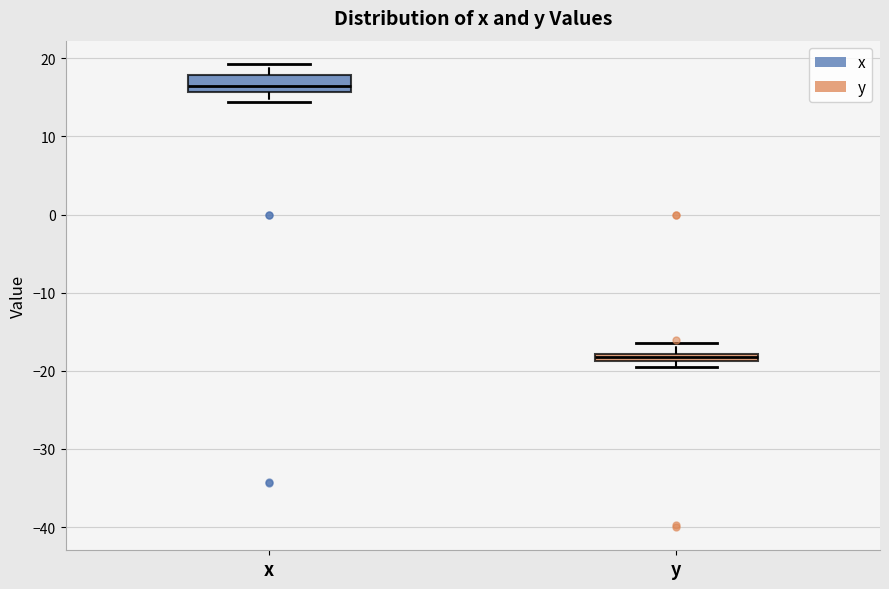

Where is the upper edge of the box for x on the y-axis? The values are not printed on the chart, so give them approximately, as read against the axis.

18